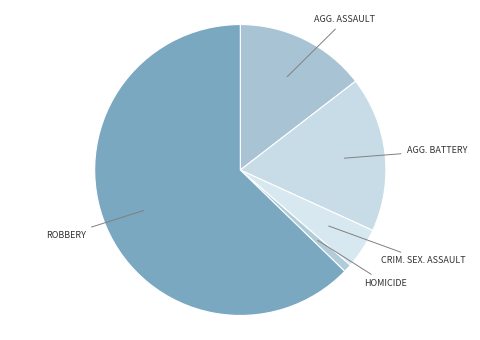

Do AGG. BATTERY and AGG. ASSAULT together represent more than half of the pie?

No